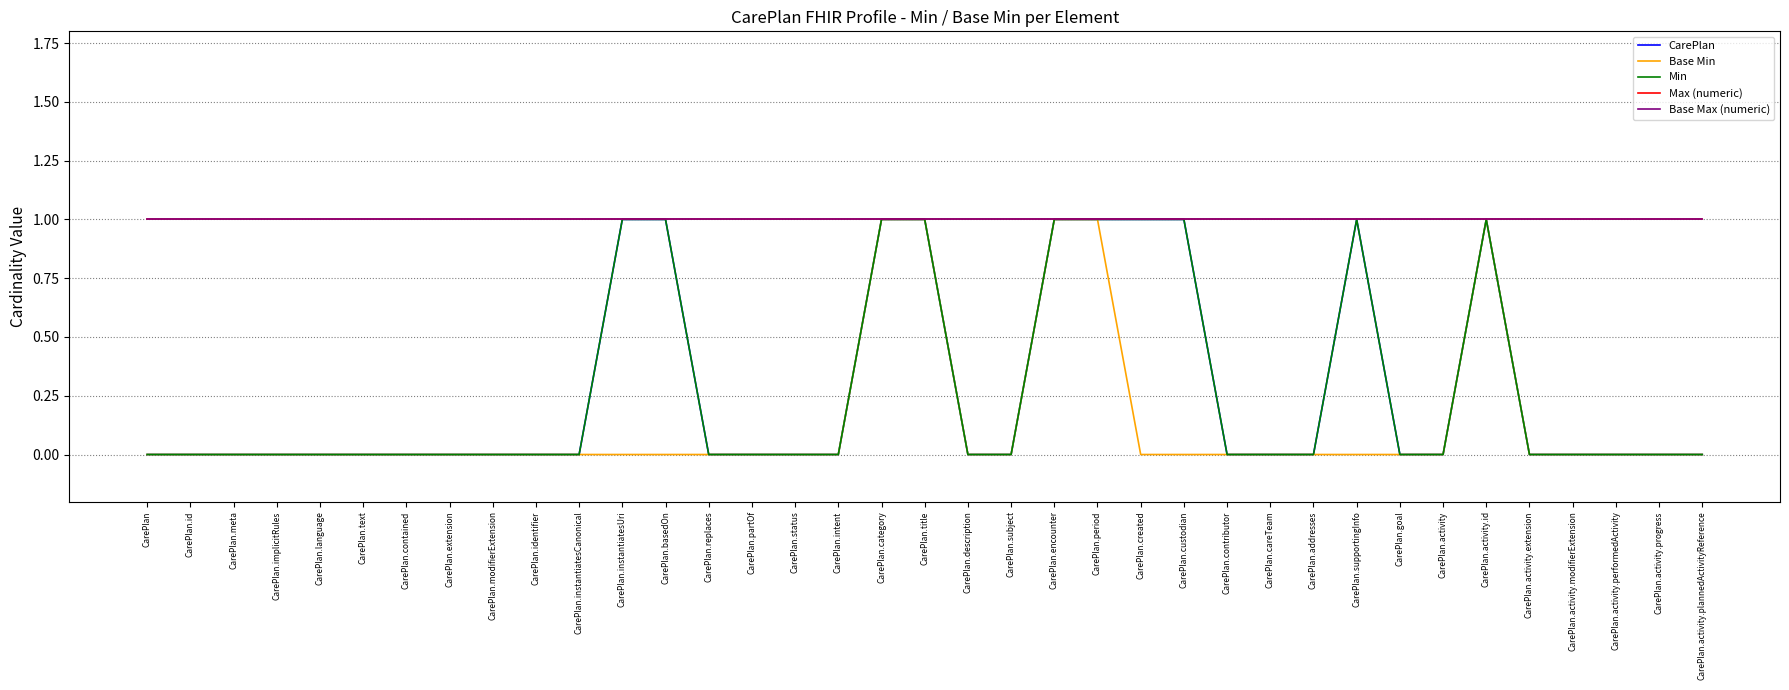

True or false: Max (numeric) and Min cross at least once.

False